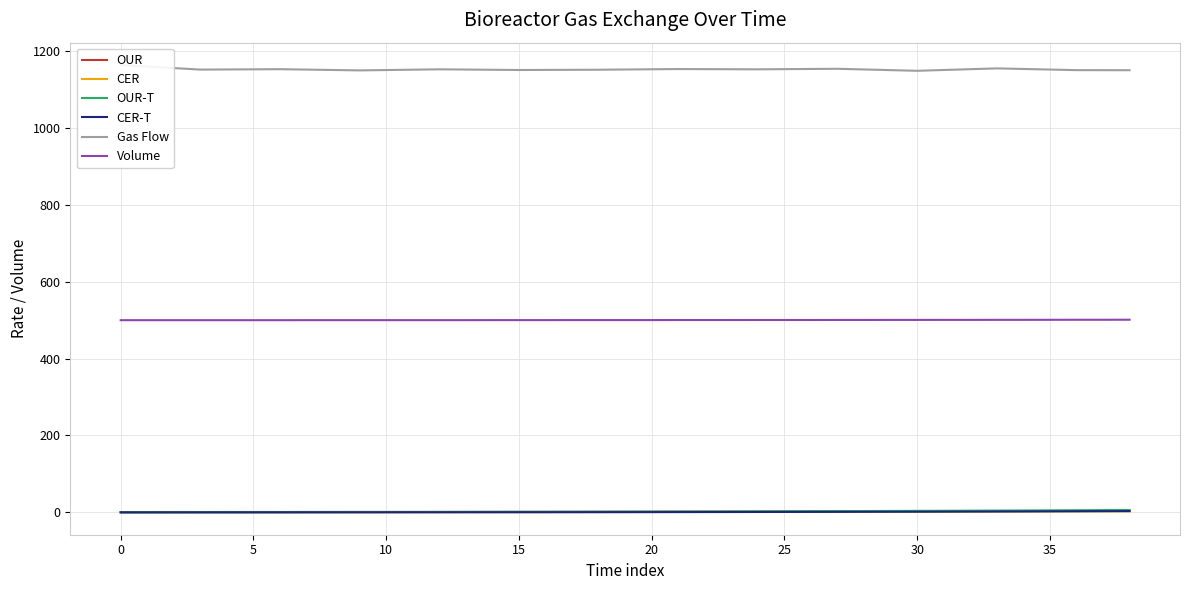

What value does the CER series have at 36?

2.6